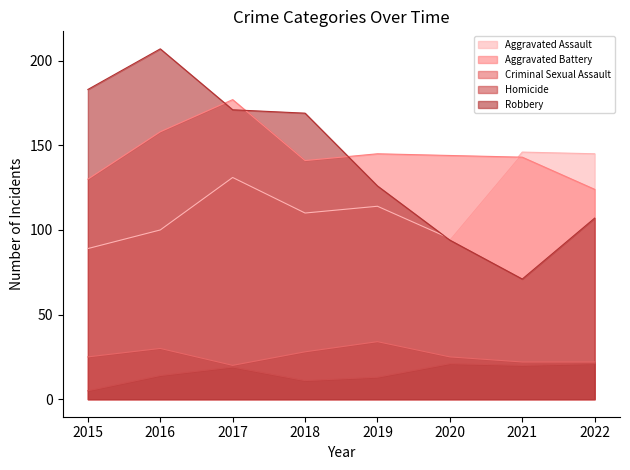

Which category has the highest value in the Criminal Sexual Assault series?

2019